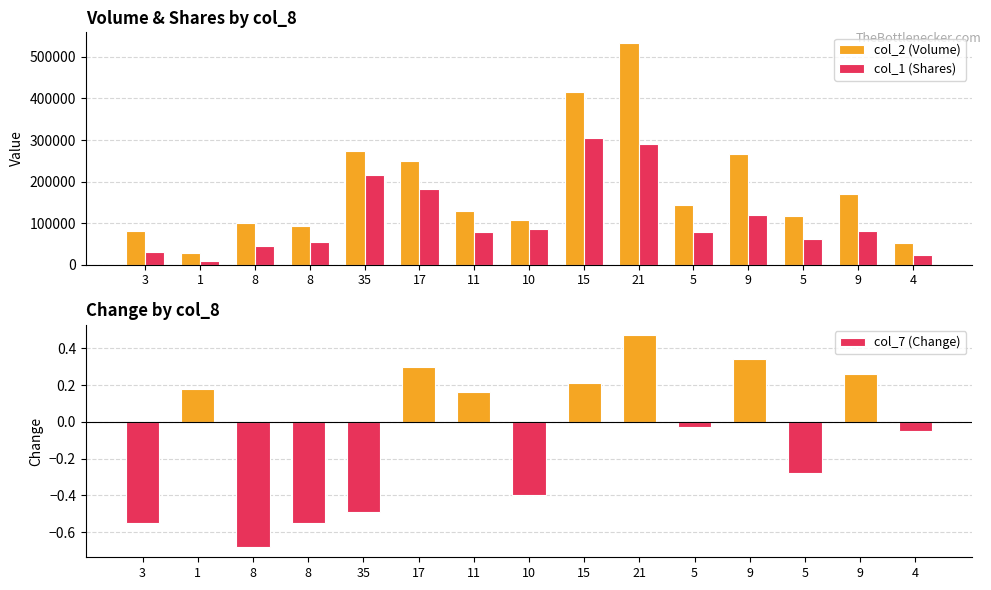

What is the highest value of the col_1 (Shares) series?

305000